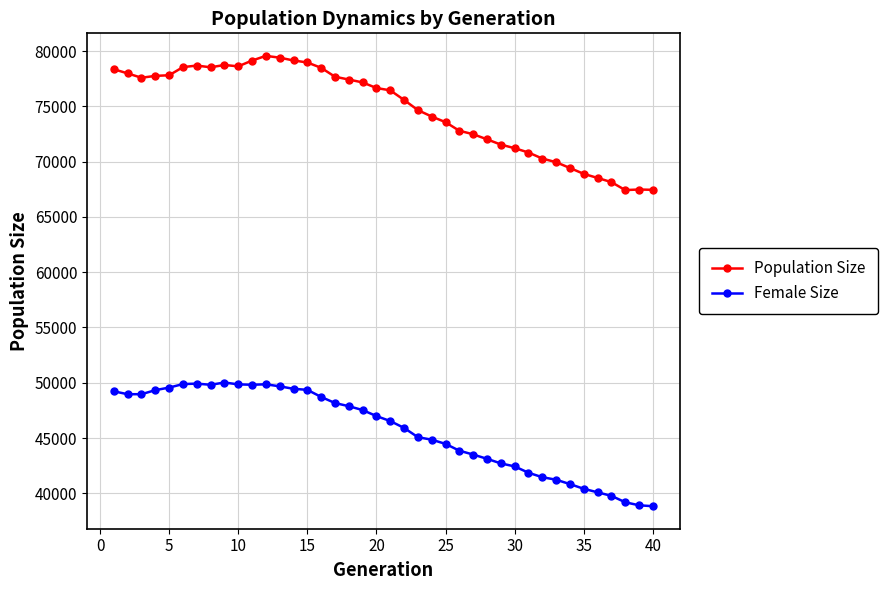

Which series has the widest spread of values?

Population Size